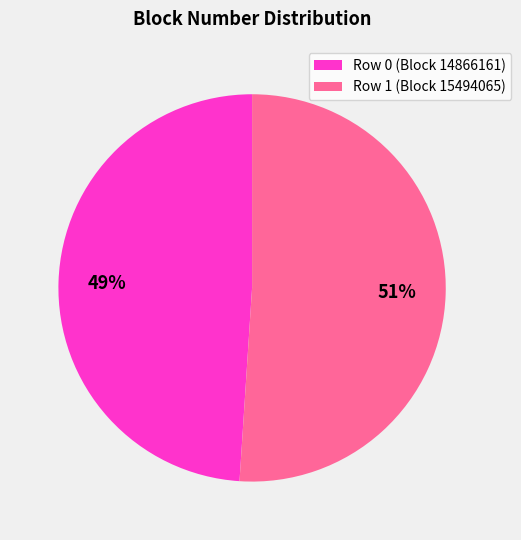

To the nearest percent, what is the difference between the largest and smallest slice percentages?

2%